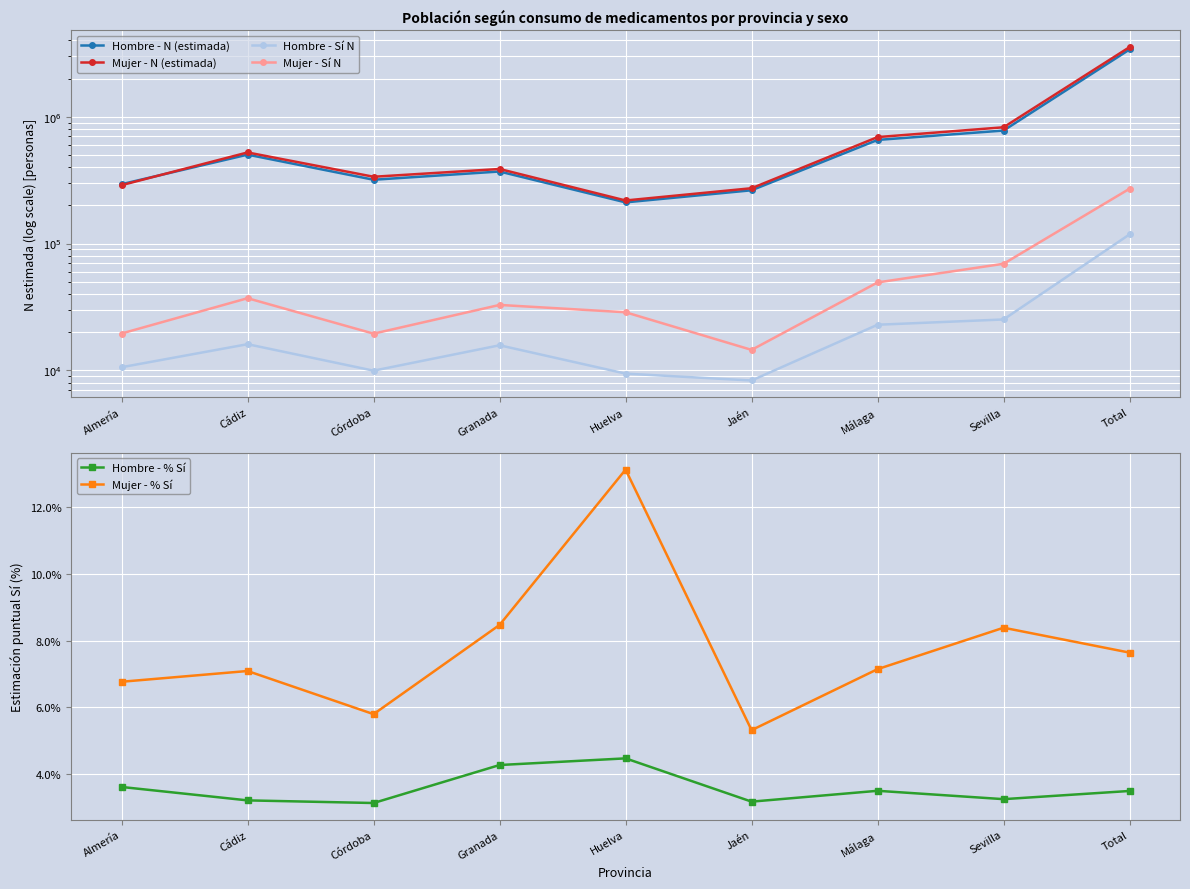

Where is the first local maximum for Mujer - Sí N?

Cádiz